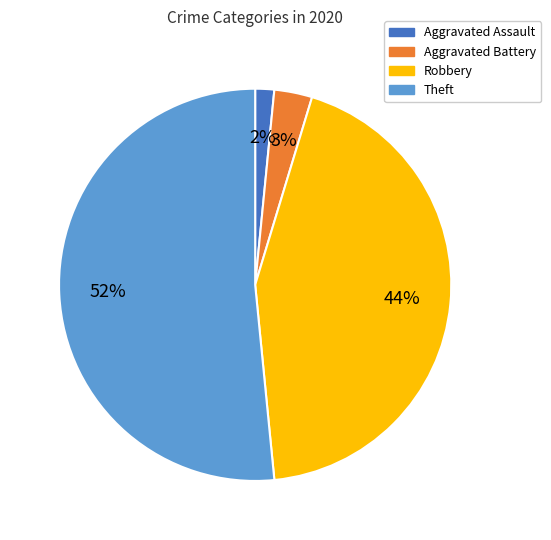

The Robbery slice represents 50% of the pie. True or false?

False